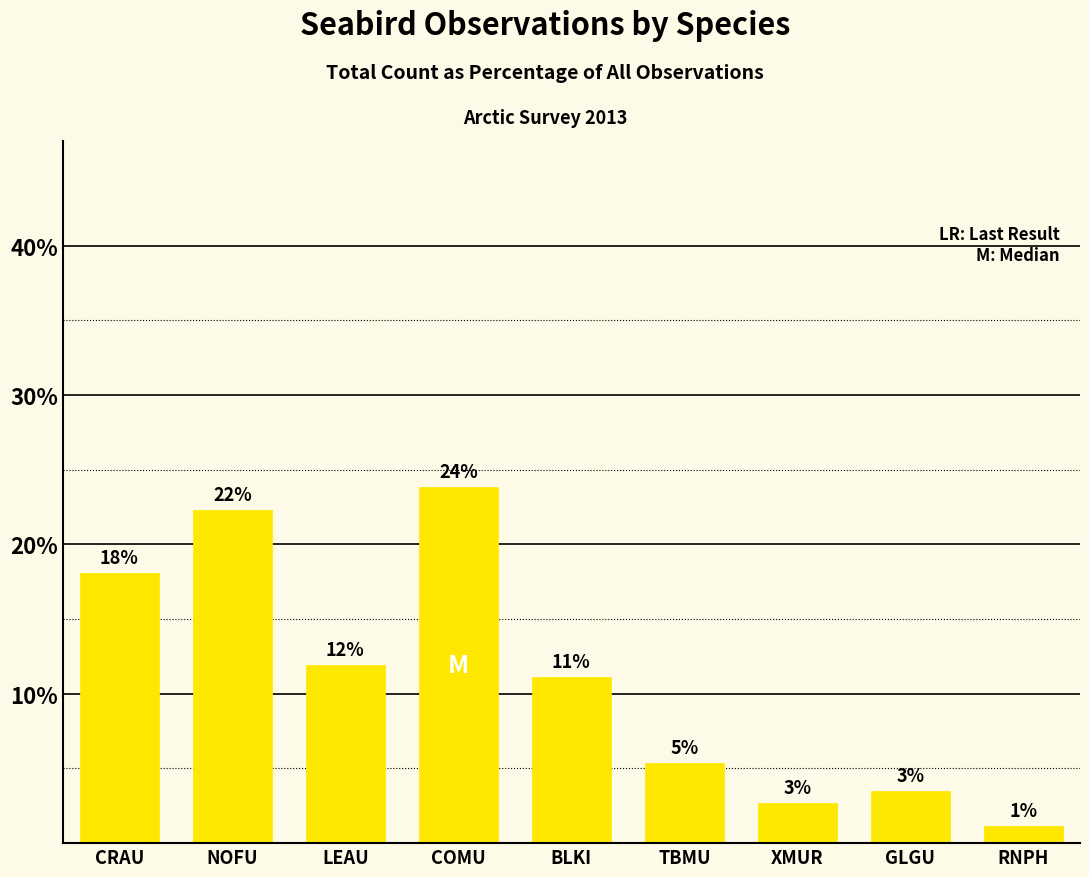

At which label does the data first exceed 11?

CRAU